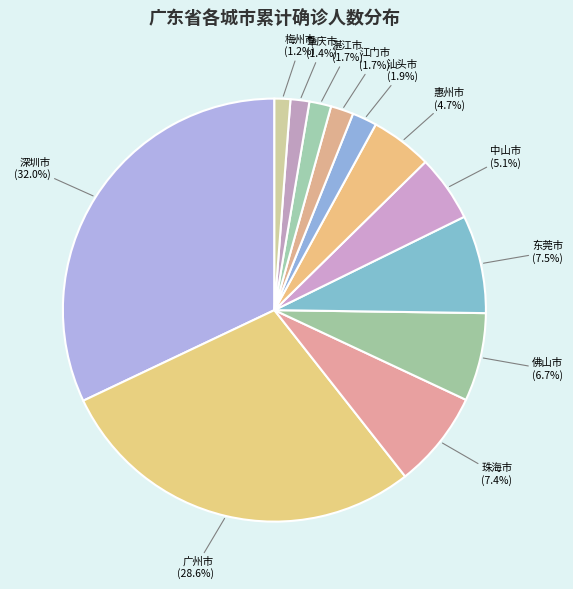

What is the largest slice in the pie chart?

深圳市